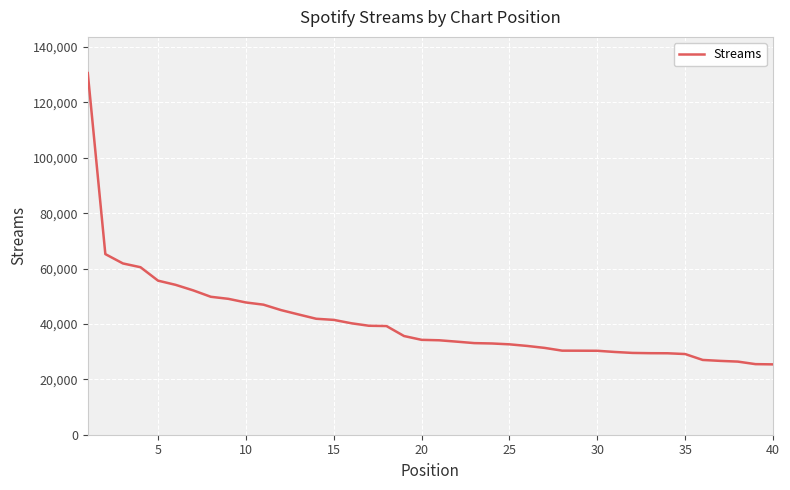

What is the difference between the maximum and minimum values?

105195